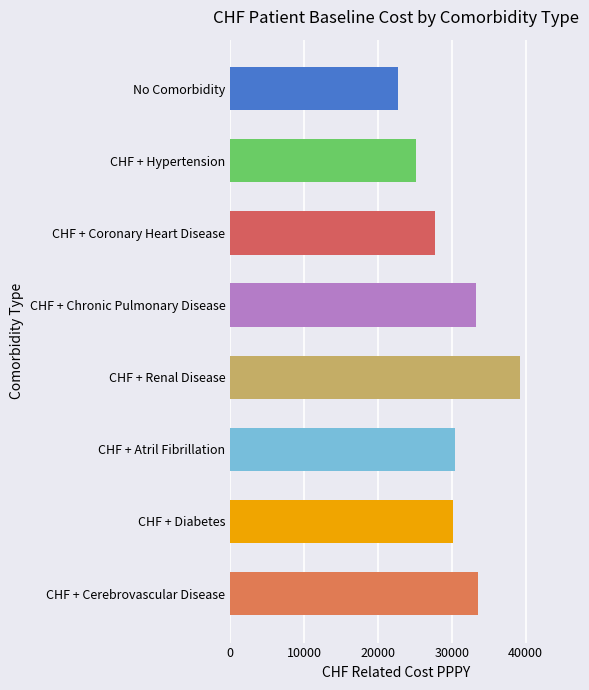

What is the difference between the second highest and minimum values?

10836